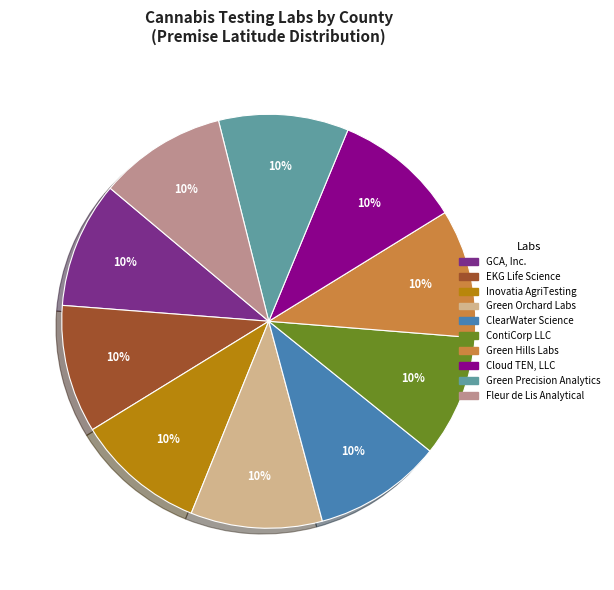

Does any single category account for the majority?

No